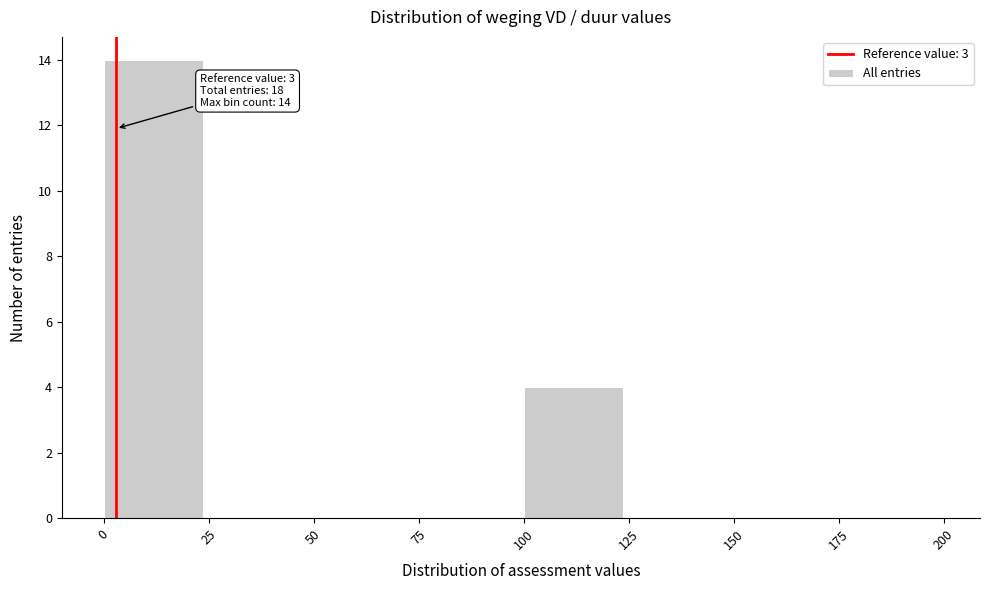

Which range on the x-axis has the tallest bar?

0 to 25